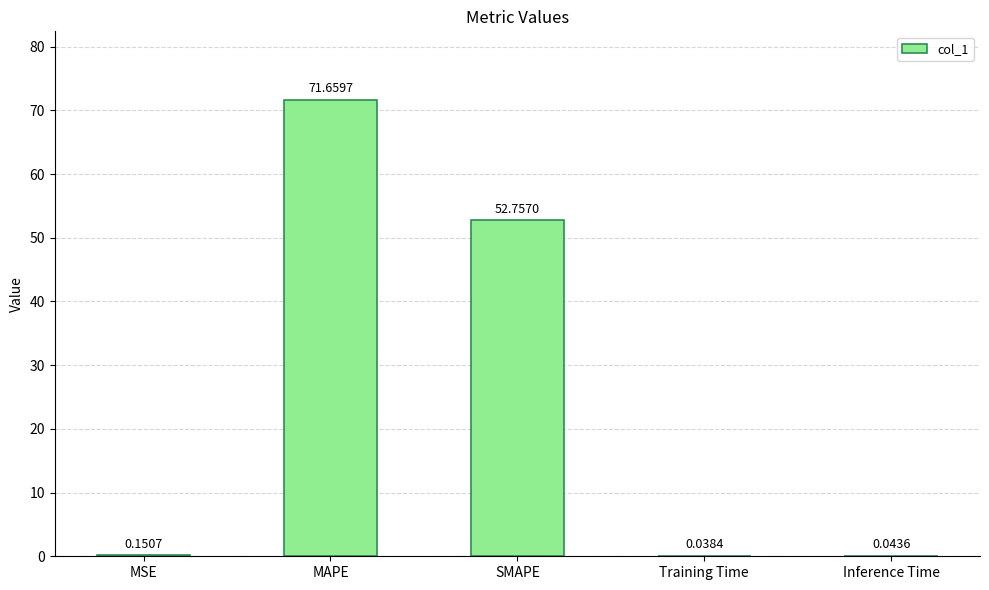

The value at MAPE is 119.6. True or false?

False